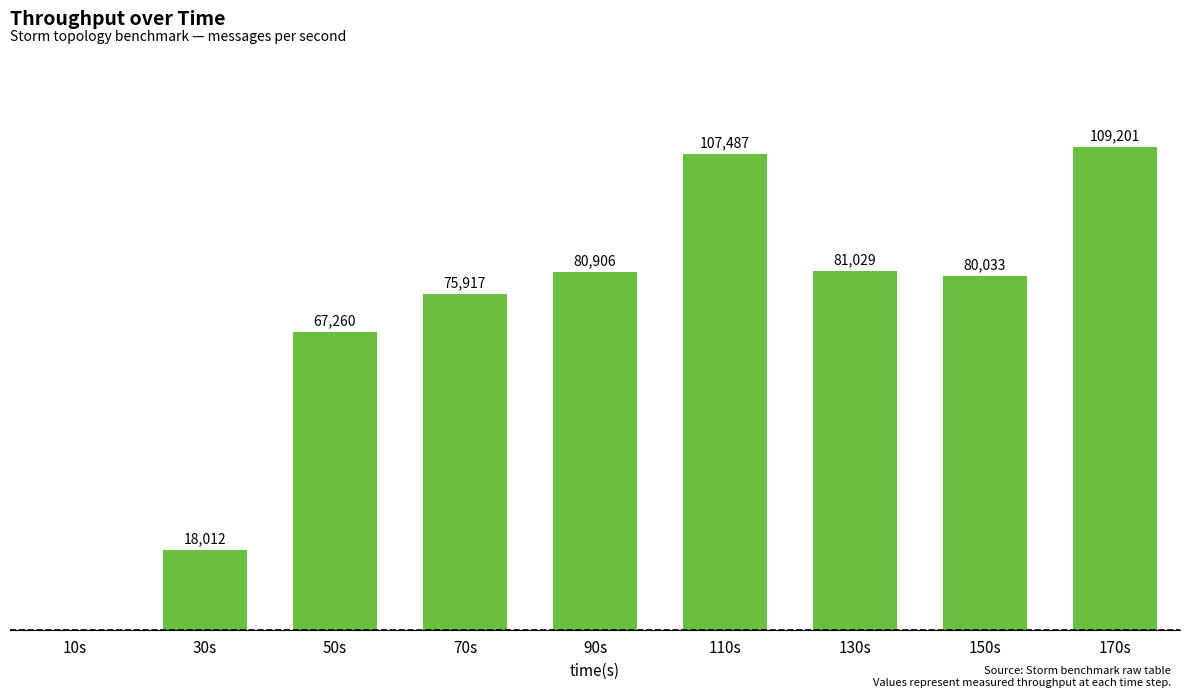

At which label does the data first exceed 80033?

90s